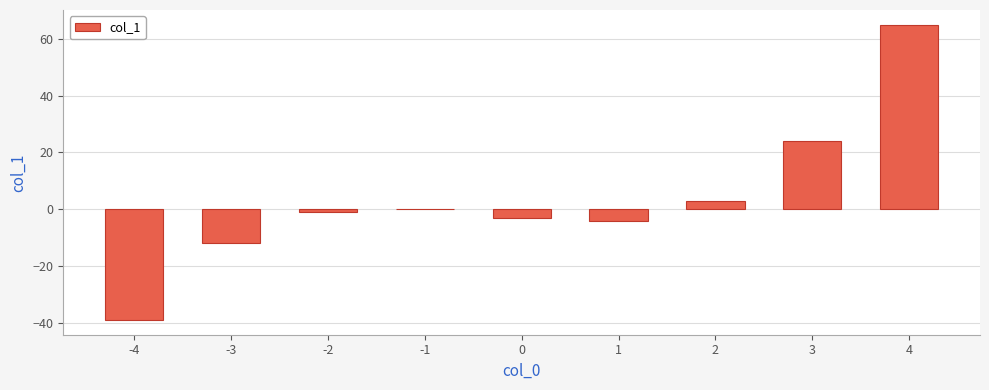

Are the bars horizontal?

No